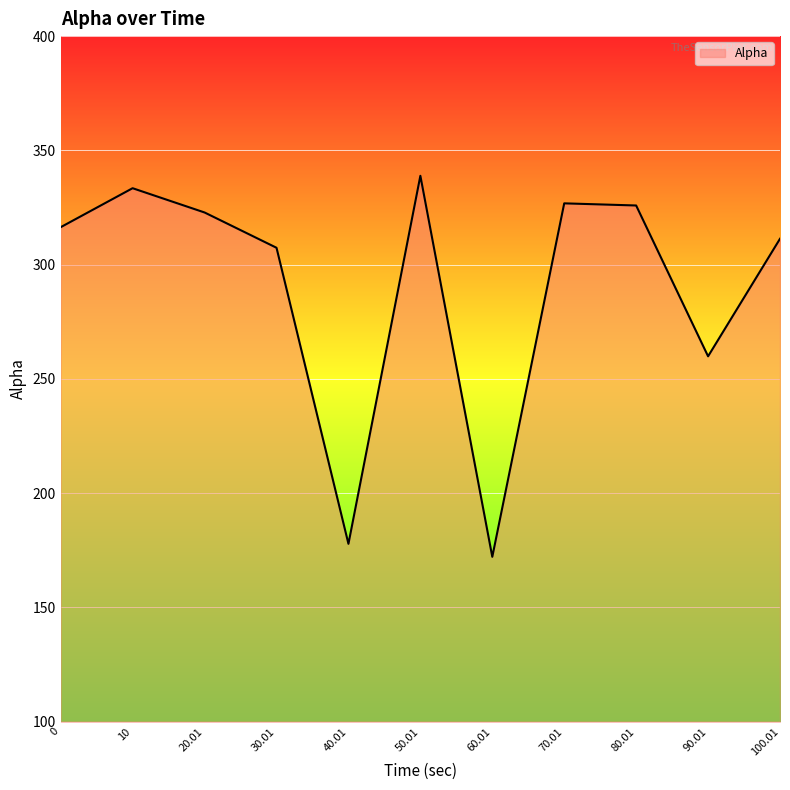

How many distinct data groups are displayed?

1